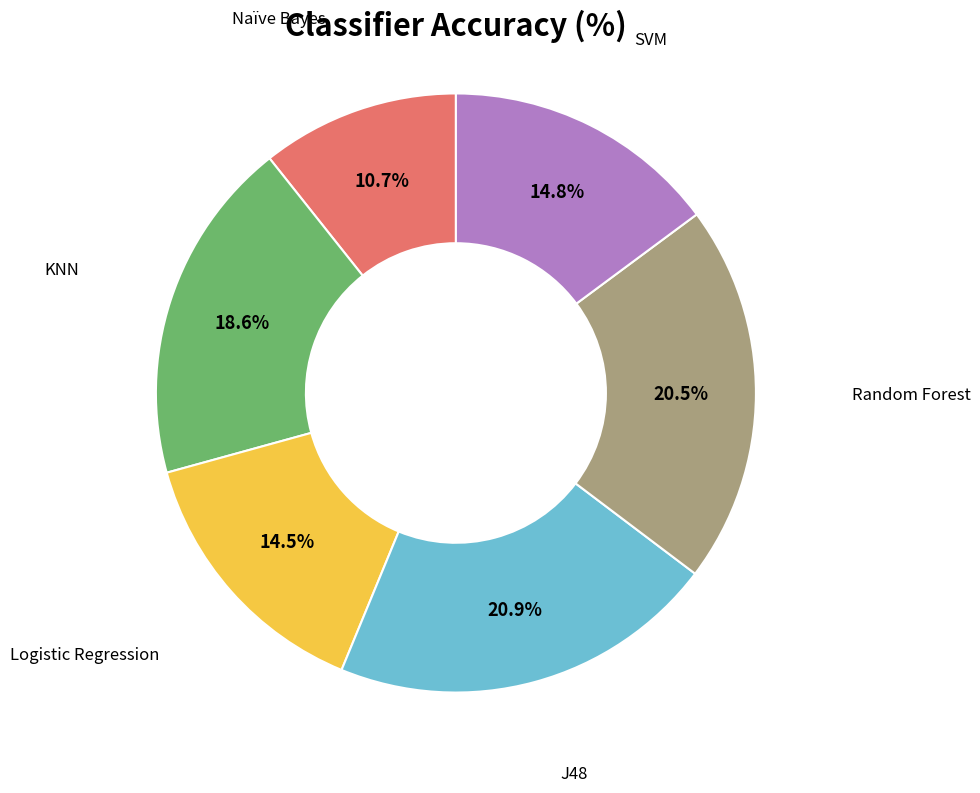

What percentage is the SVM slice, to the nearest percent?

15%